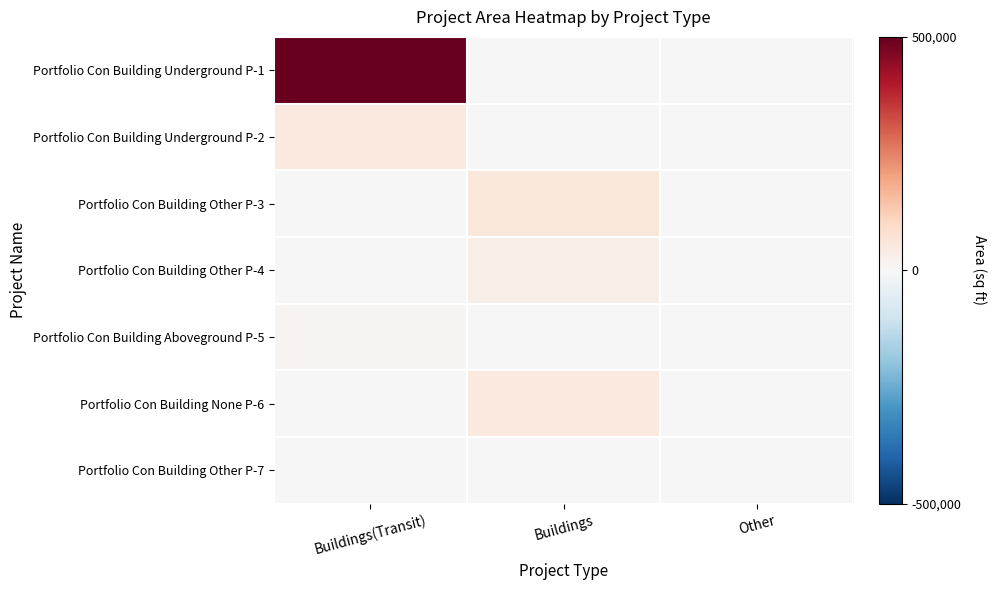

At Buildings, list the series in order from largest to smallest.

Portfolio Con Building Other P-3, Portfolio Con Building None P-6, Portfolio Con Building Other P-4, Portfolio Con Building Underground P-1, Portfolio Con Building Underground P-2, Portfolio Con Building Aboveground P-5, Portfolio Con Building Other P-7